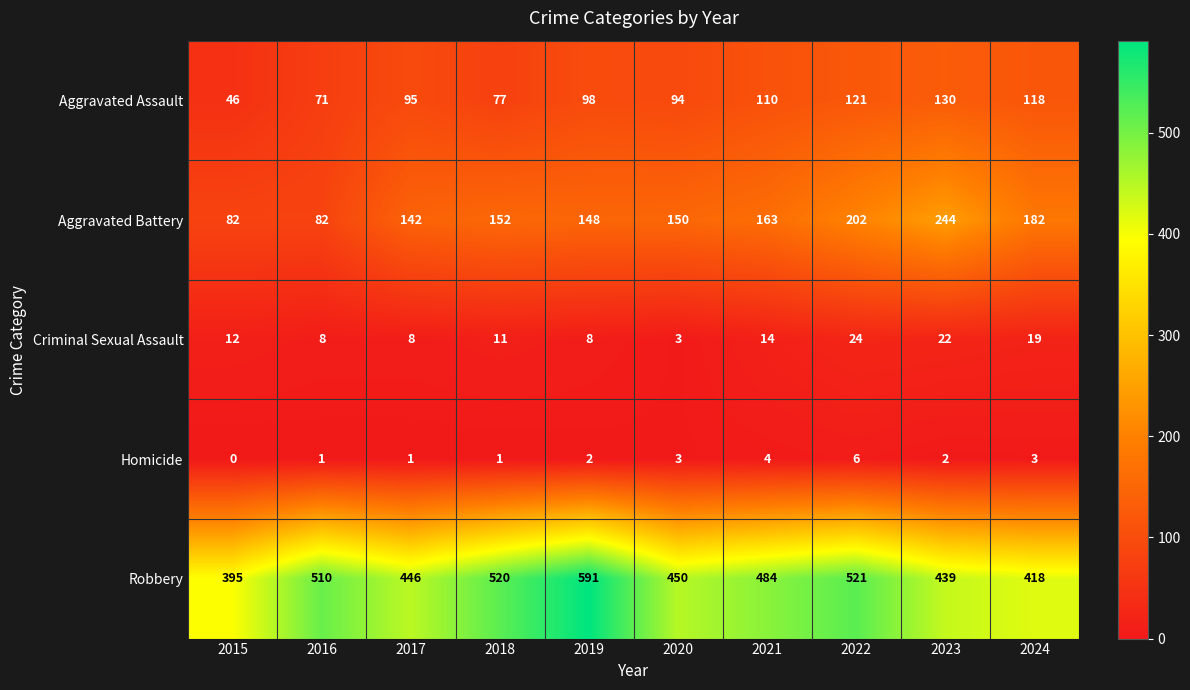

The Aggravated Battery series shows 66 at 2017. True or false?

False